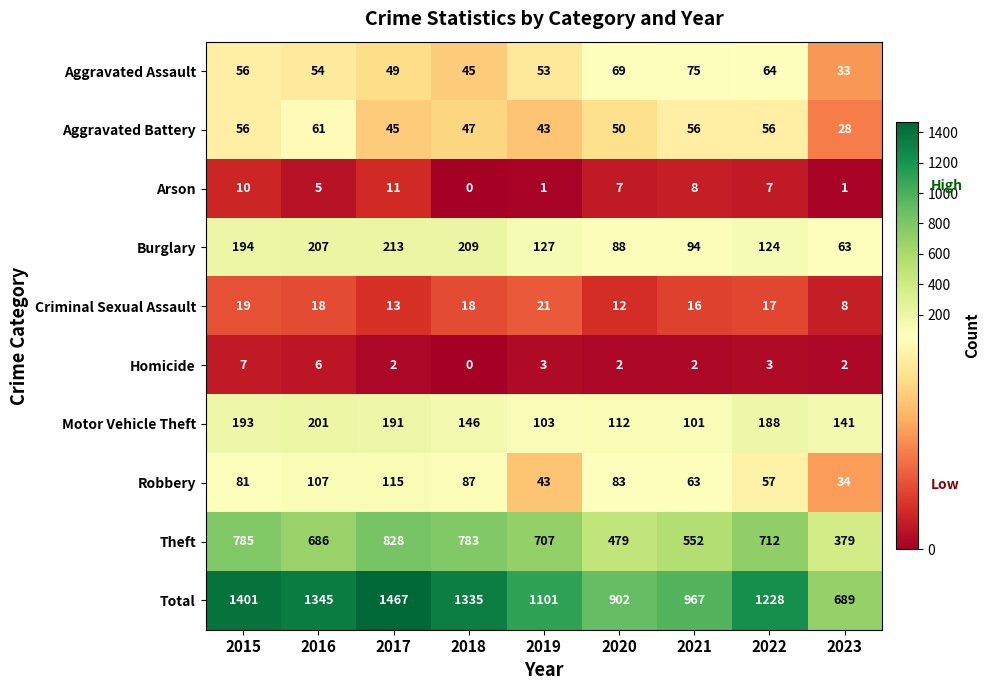

What is the difference between the maximum and minimum values in the Burglary series?

150